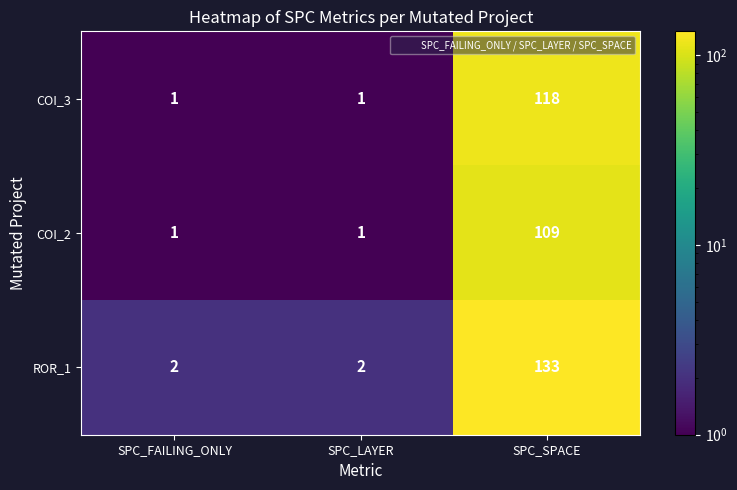

The value of ROR_1 at SPC_FAILING_ONLY is 2. True or false?

True